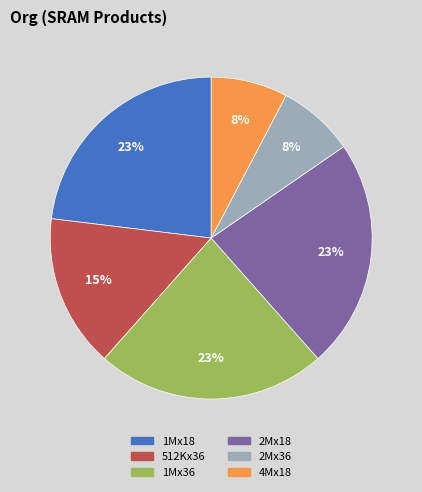

True or false: 512Kx36 accounts for 2% of the total.

False